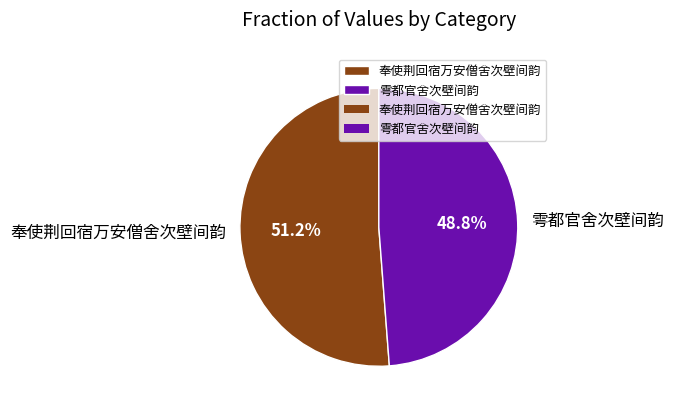

Between 奉使荆回宿万安僧舍次壁间韵 and 雩都官舍次壁间韵, which is larger?

奉使荆回宿万安僧舍次壁间韵